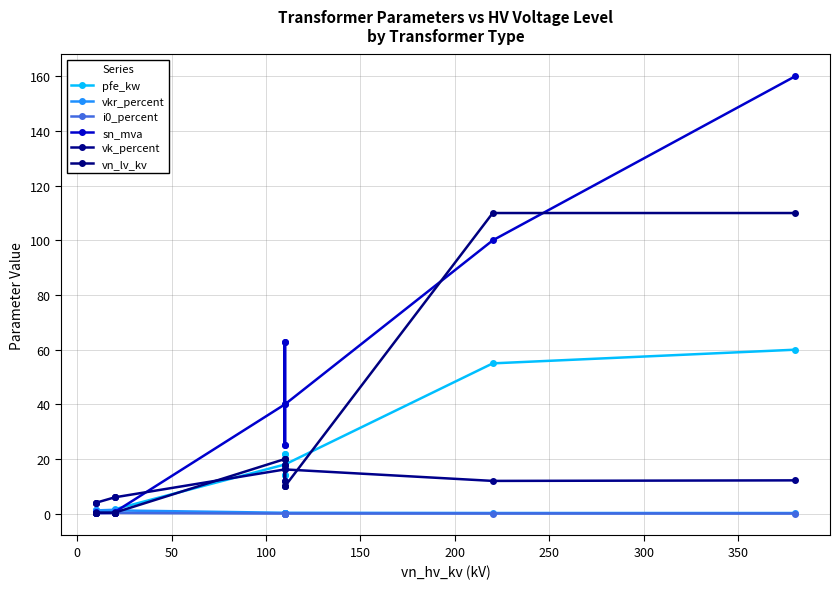

Is this an area chart (filled region under the line)?

No